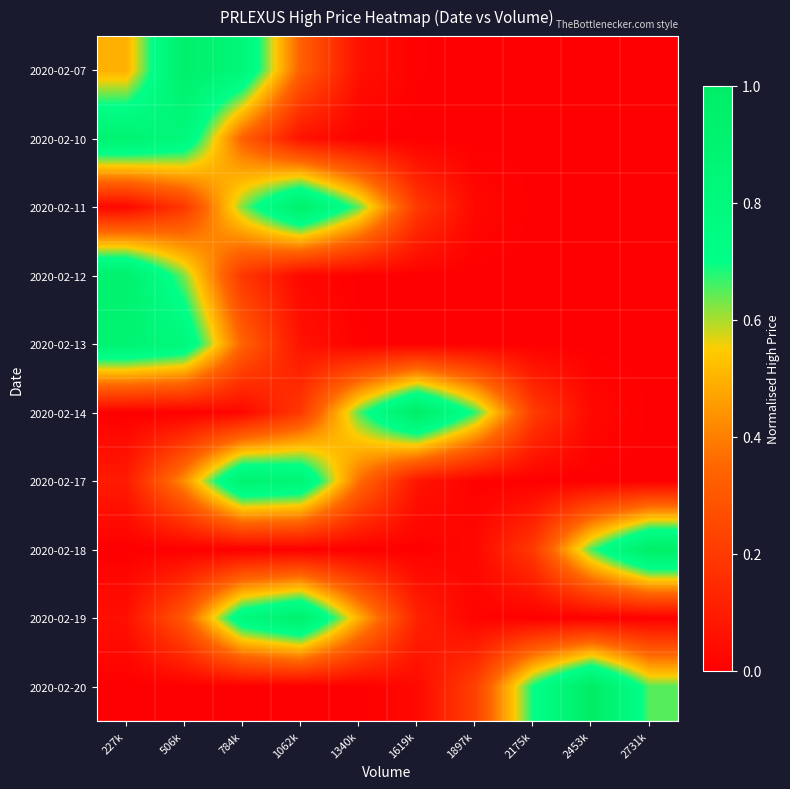

What is the difference between the highest and lowest values at 2175k?

0.7